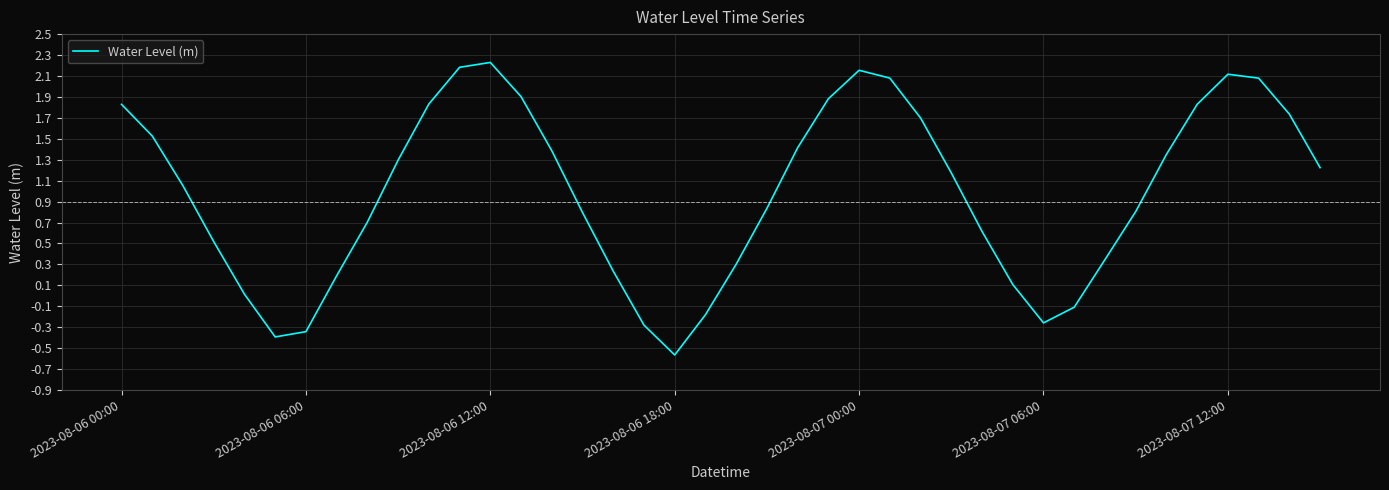

What is the difference between the maximum and minimum values?

2.8